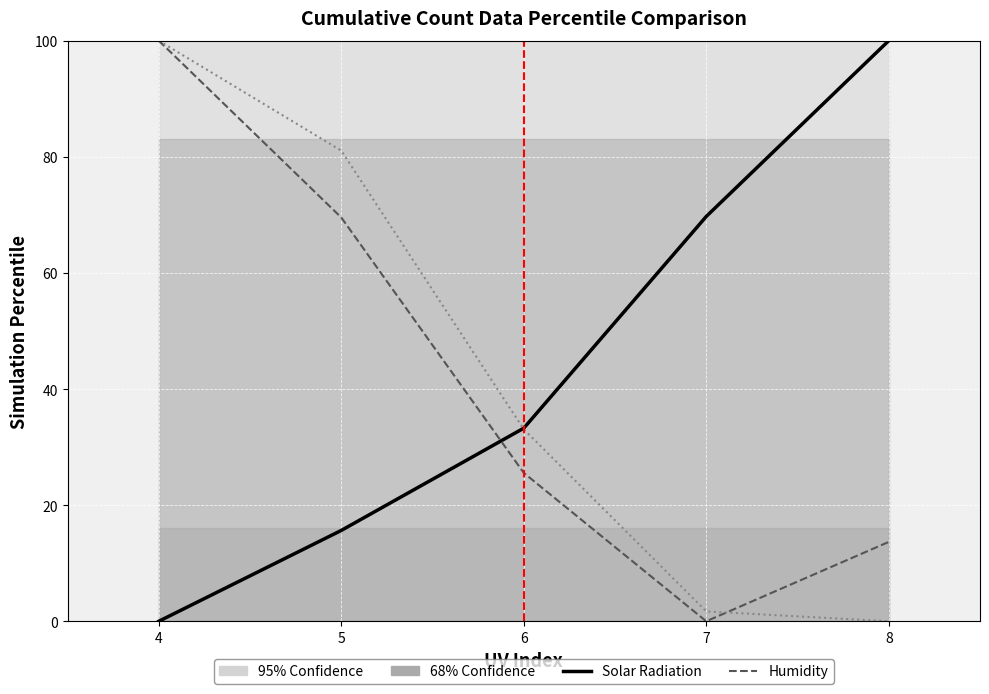

Reading right to left, what are all the values shown in this chart?

Solar Radiation: 100.0	69.7	33.3	15.6	0.0
Humidity: 13.7	0.0	25.6	69.5	100.0
Cloud Cover: 0.0	1.7	33.1	81.1	100.0